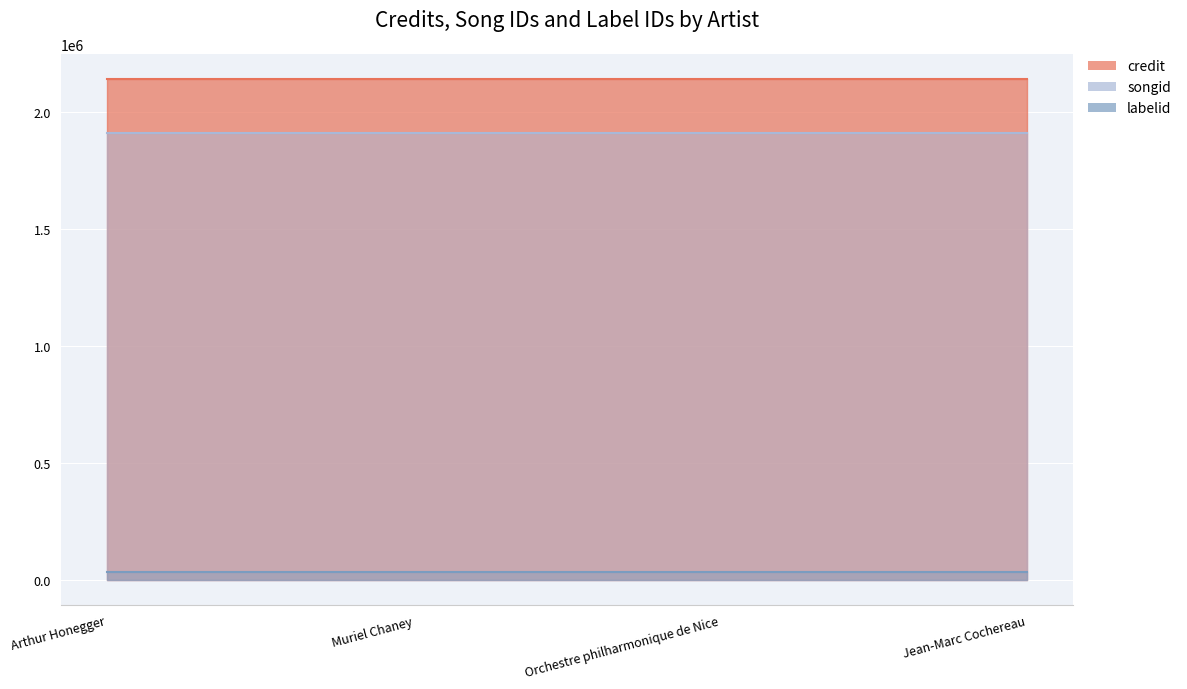

What are all the series names shown in the legend?

credit, songid, labelid